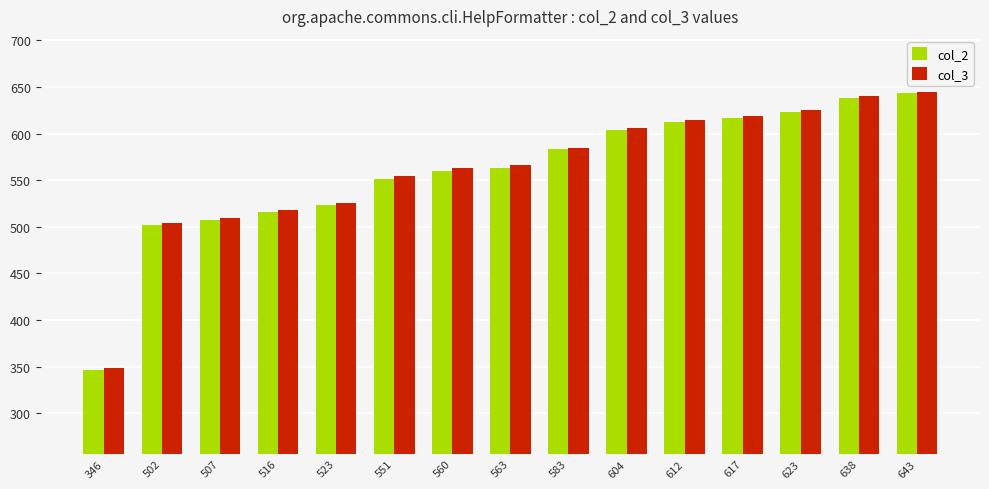

Reading left to right, what are all the values shown in this chart?

col_2: 346	502	507	516	523	551	560	563	583	604	612	617	623	638	643
col_3: 348	504	509	518	525	554	563	566	585	606	615	619	625	640	645